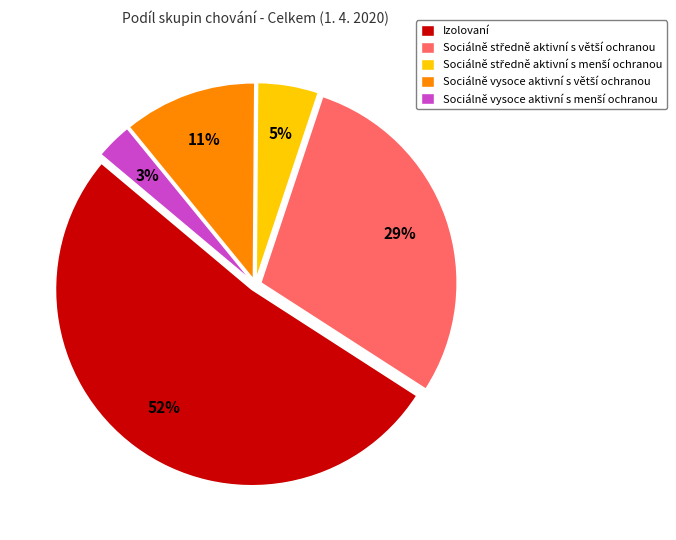

Is it true that Izolovaní is 46% of the pie?

False